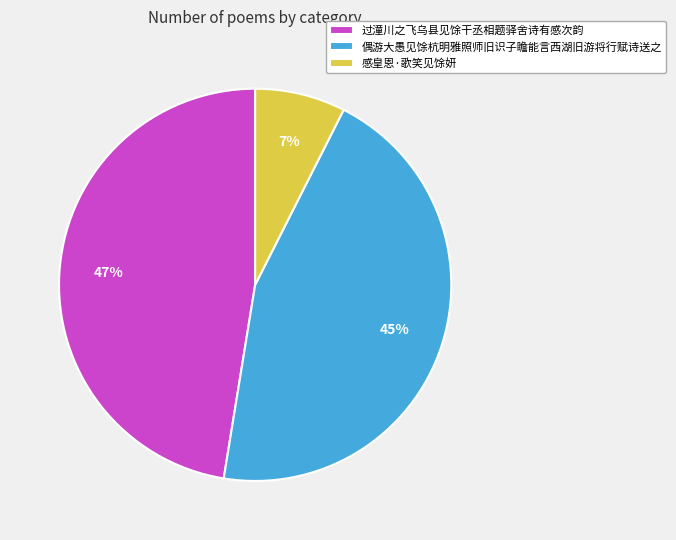

Between 偶游大愚见馀杭明雅照师旧识子瞻能言西湖旧游将行赋诗送之 and 过潼川之飞乌县见馀干丞相题驿舍诗有感次韵, which is larger?

过潼川之飞乌县见馀干丞相题驿舍诗有感次韵